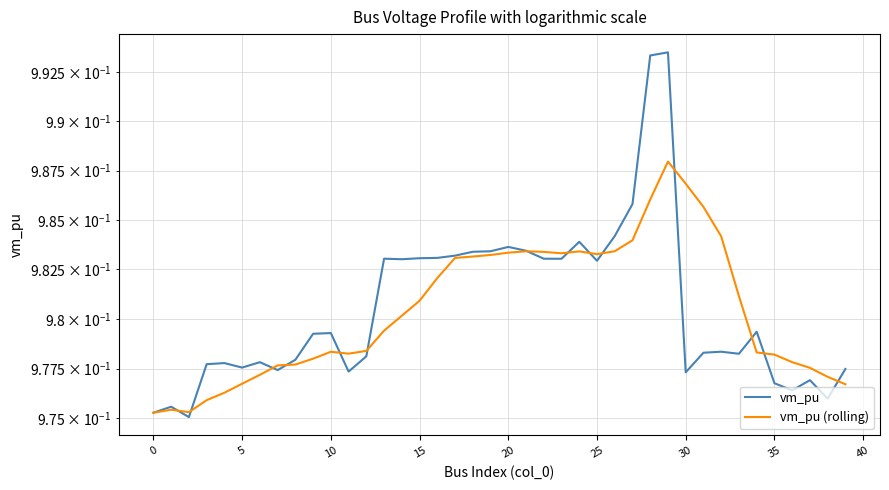

Which label corresponds to the largest value in the chart?

29